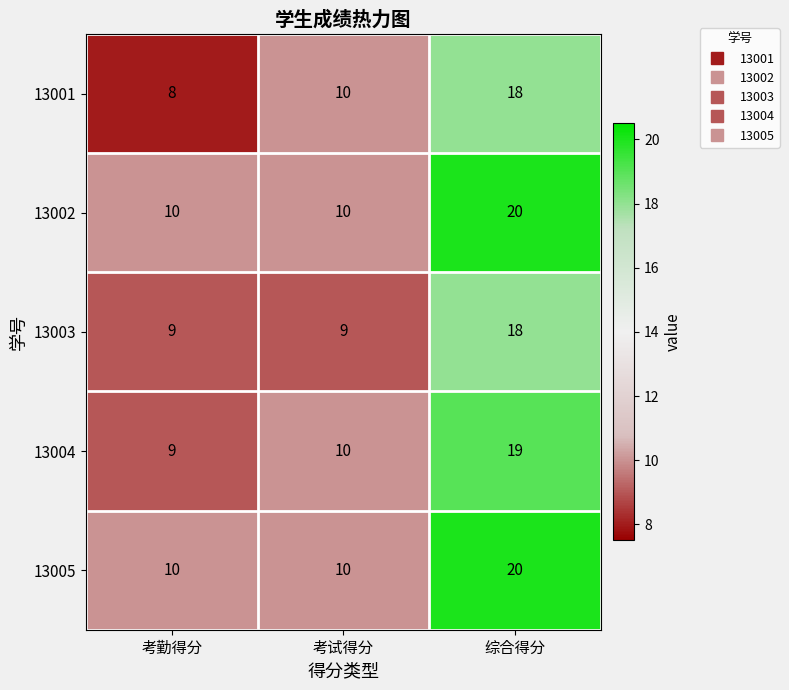

At how many categories does at least one series exceed 19?

1